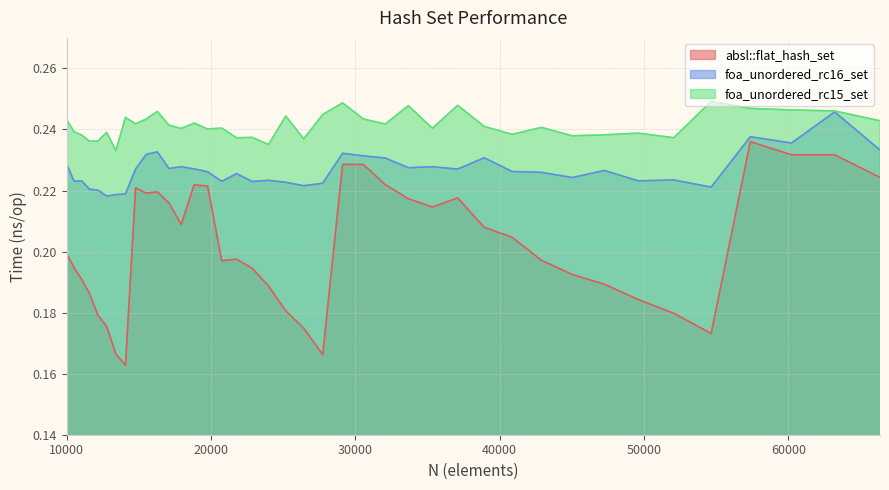

True or false: foa_unordered_rc15_set has more than 1 interior local peaks.

True